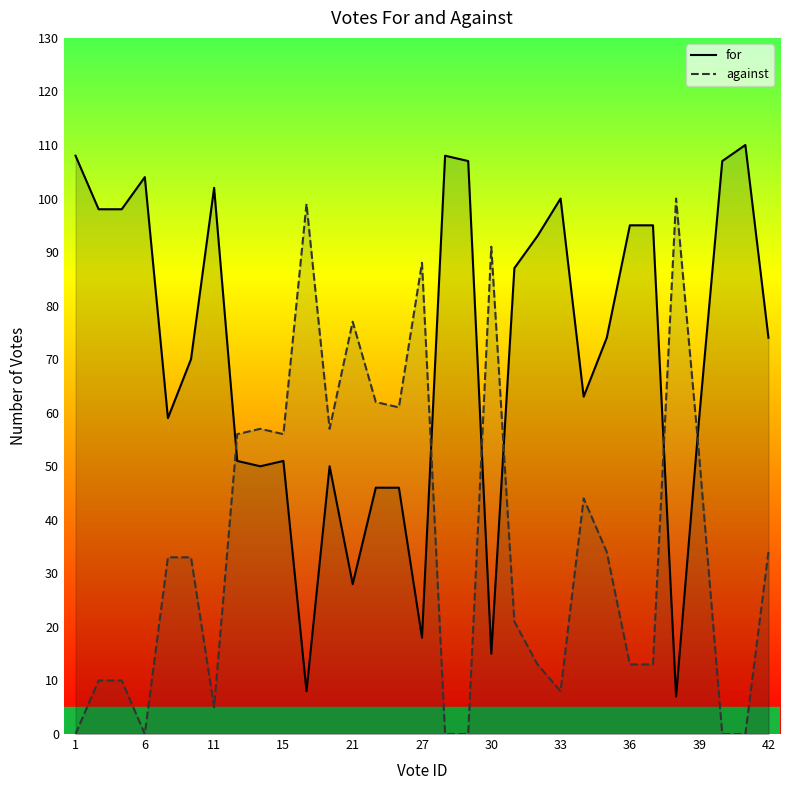

How many interior local peaks does the for series have?

7